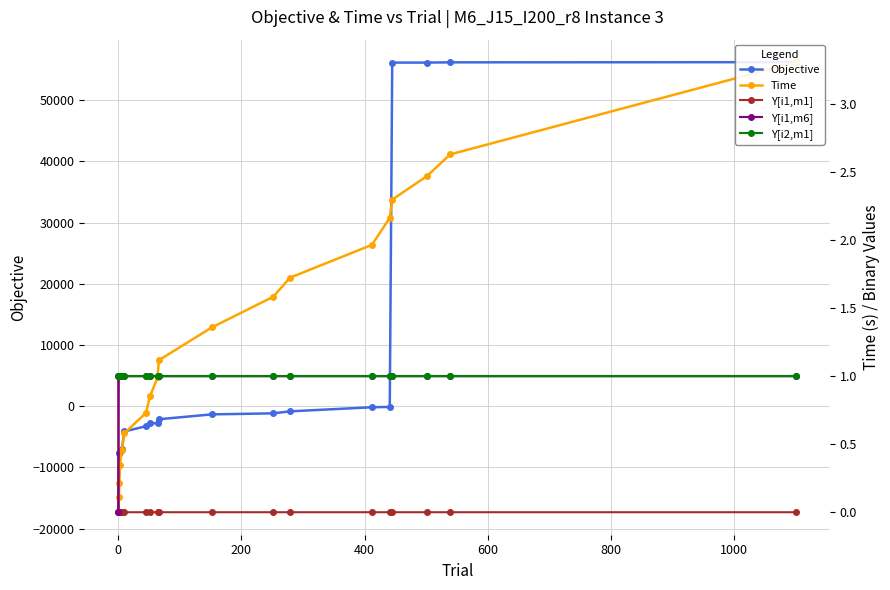

True or false: Y[i1,m1] has a value of 0.5 at 0.

False